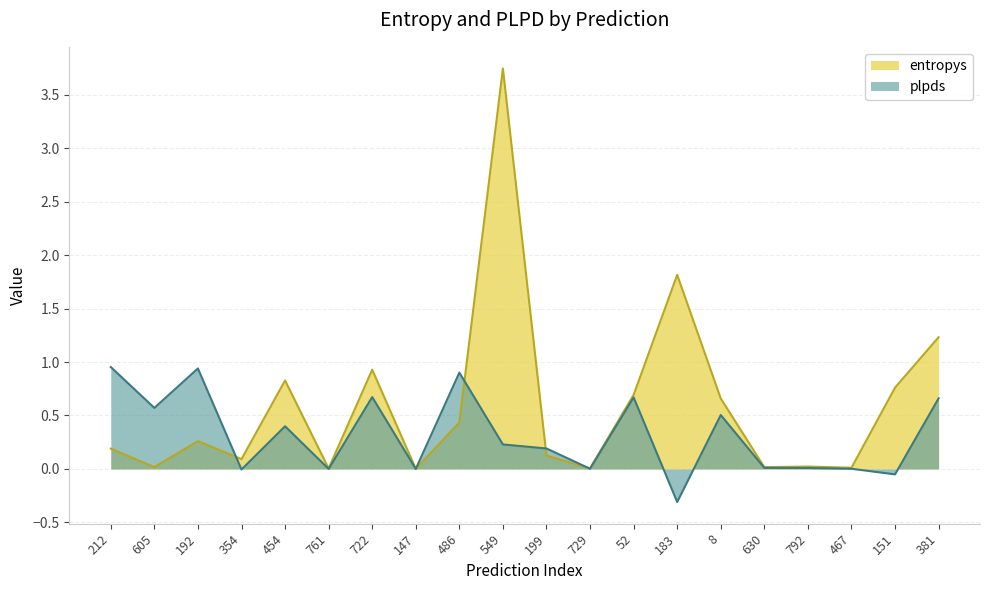

True or false: entropys has a value of 3.7 at 549.

True